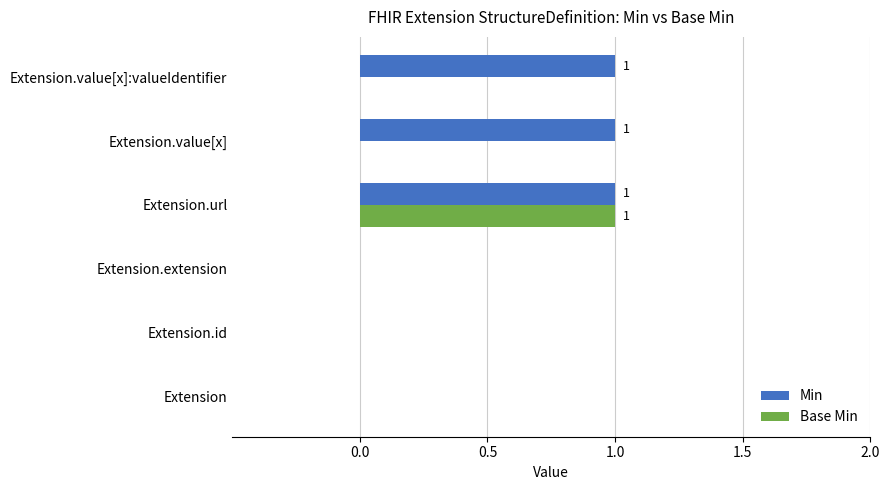

Is the value of Min at Extension.value[x] greater than the value of Base Min at Extension.id?

Yes